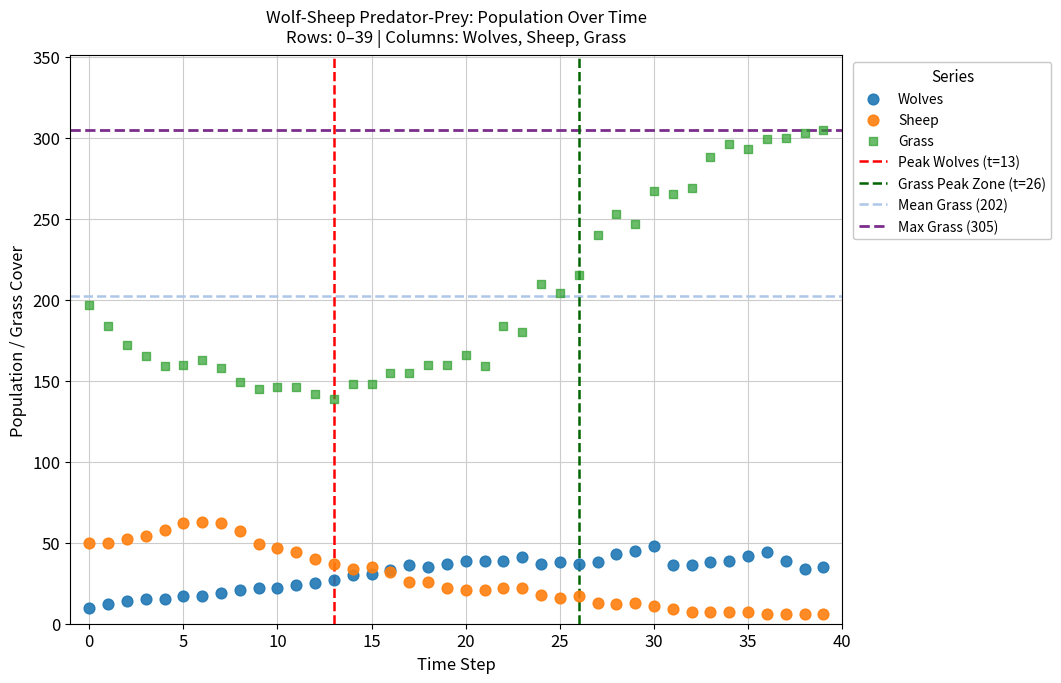

Which series has the largest Y range (max minus min)?

Grass